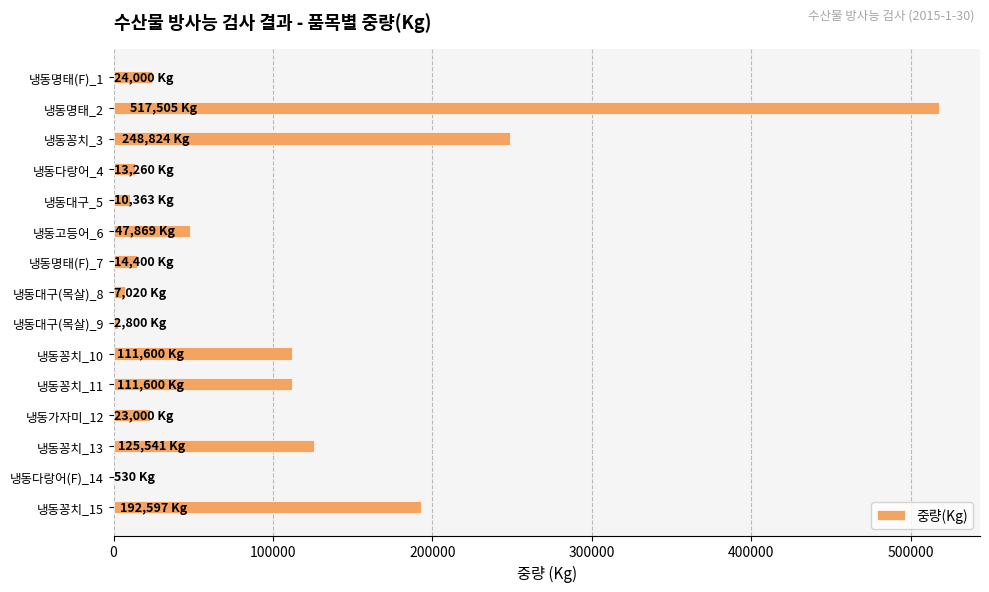

Count the number of categories in the chart.

15